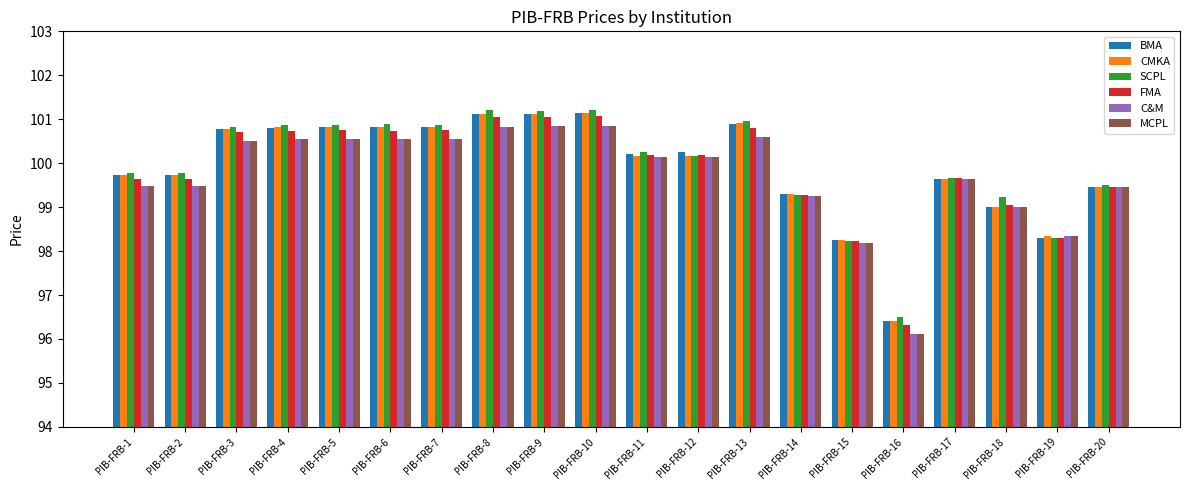

Which series changed the most between PIB-FRB-8 and PIB-FRB-12?

SCPL